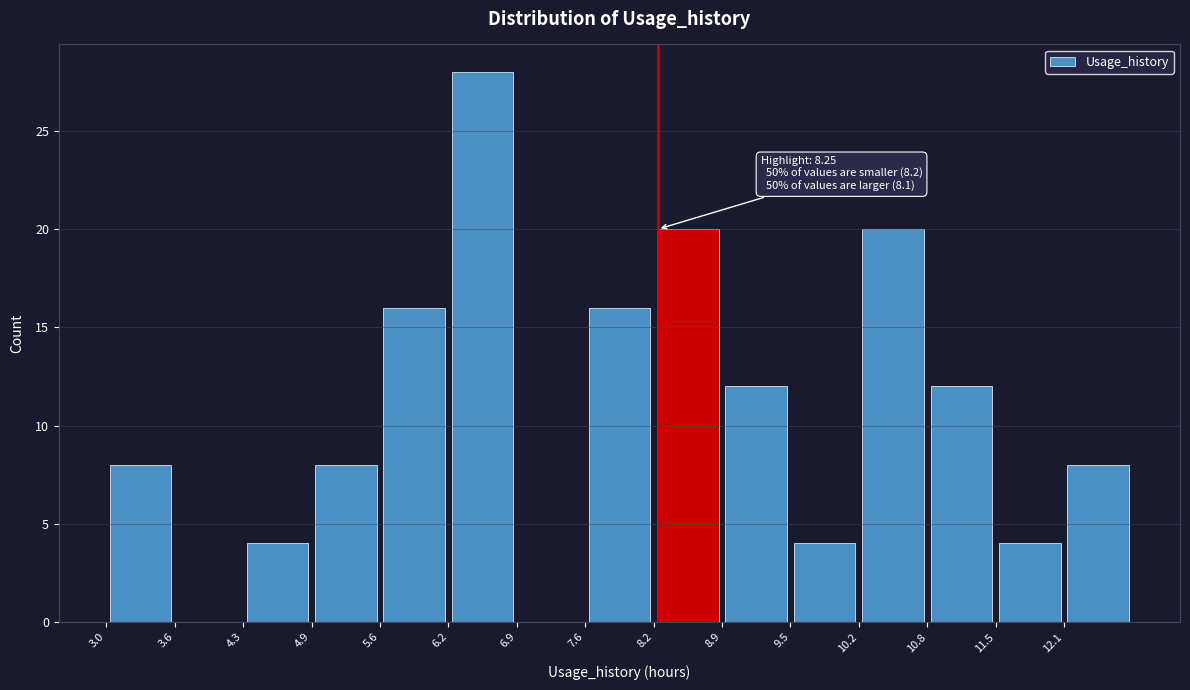

Over which range of the x-axis is the bar tallest?

6.2 to 6.9